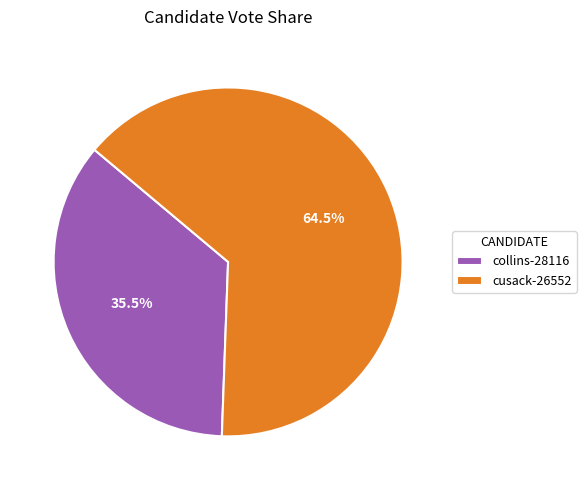

Between cusack-26552 and collins-28116, which is larger?

cusack-26552